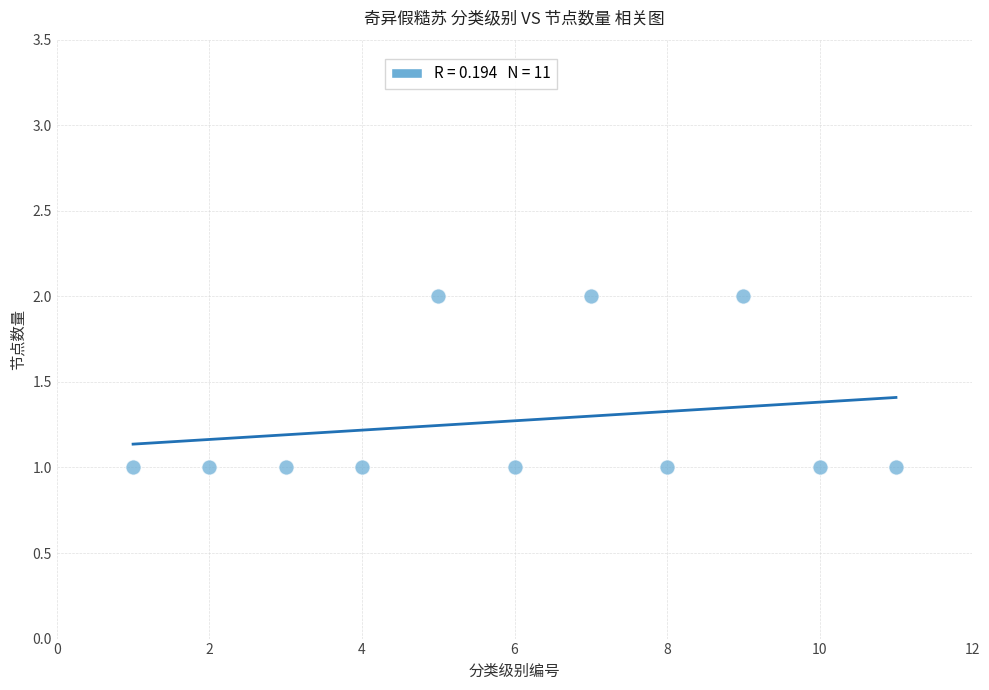

What is the range of X values (max minus min)?

10